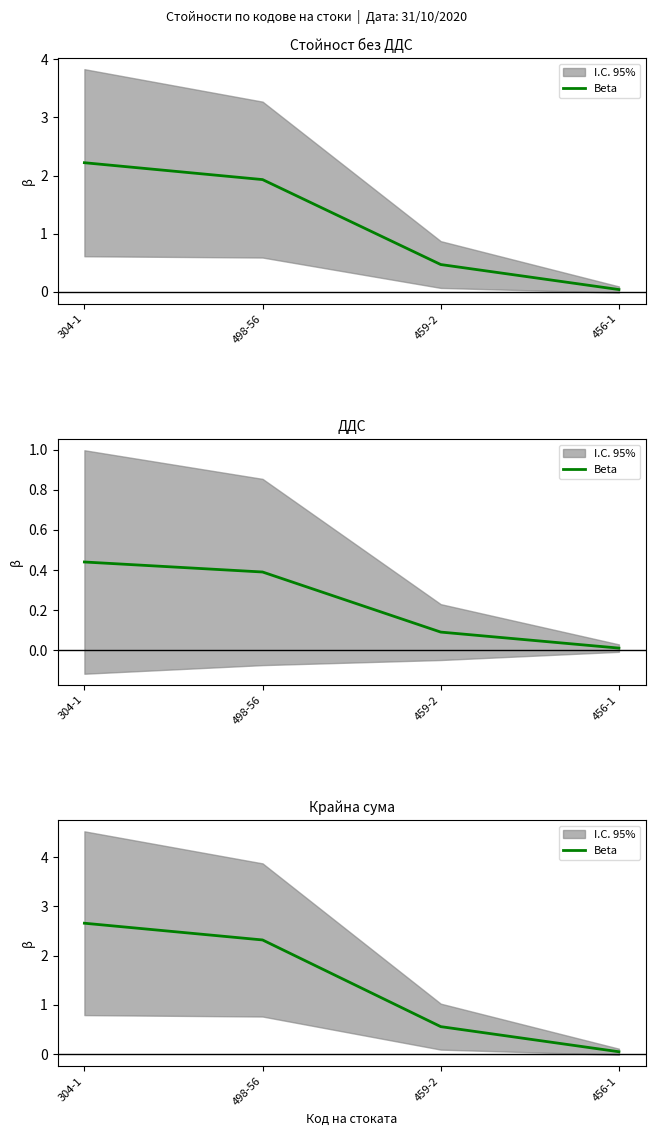

What position from the left is 459-2?

3